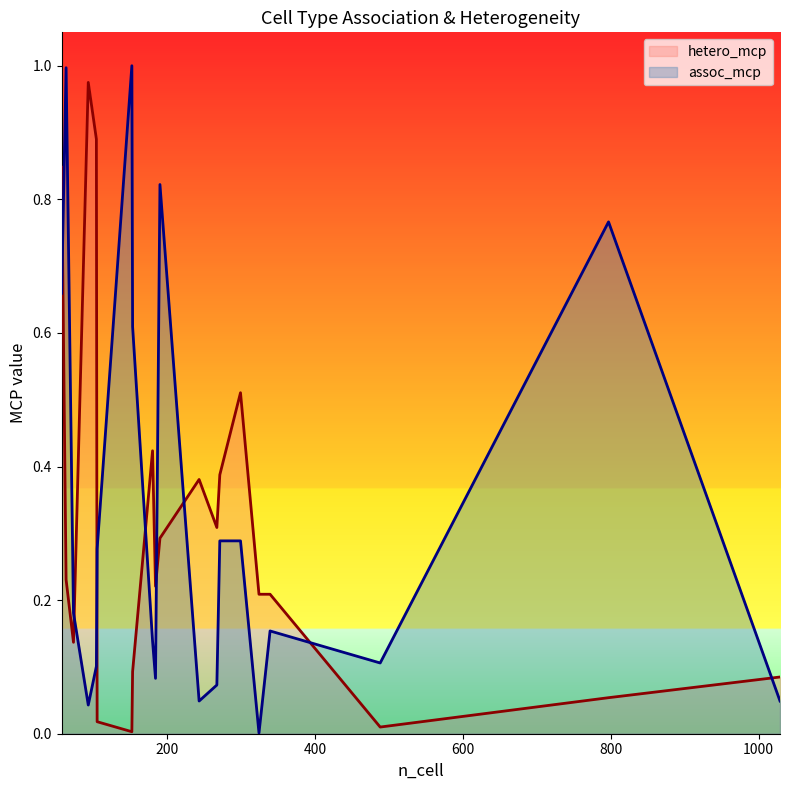

How many categories are shown in the chart?

20